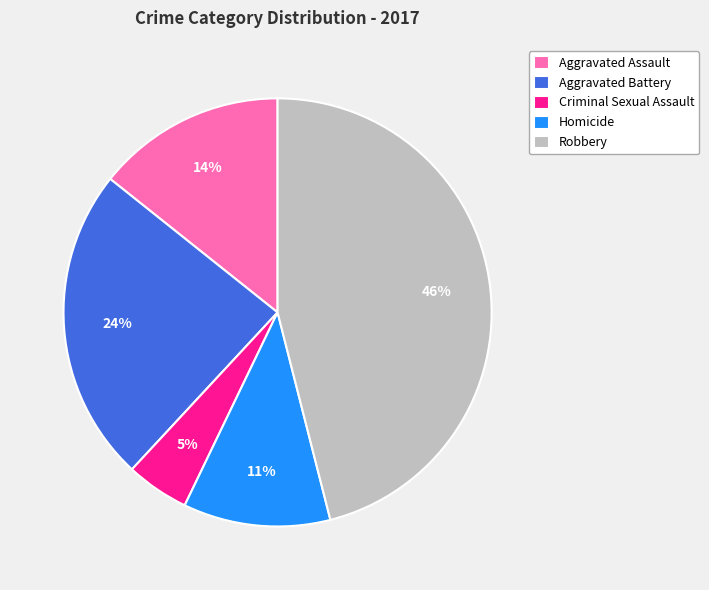

To the nearest percent, what is the difference between the Robbery and Aggravated Assault slice percentages?

32%